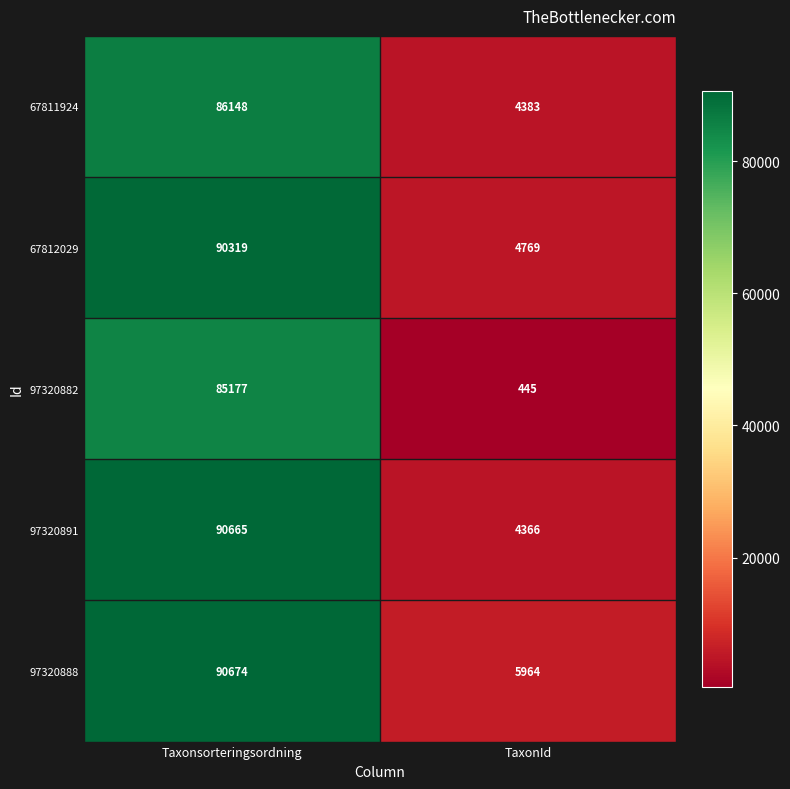

Count the number of data series in this chart.

5